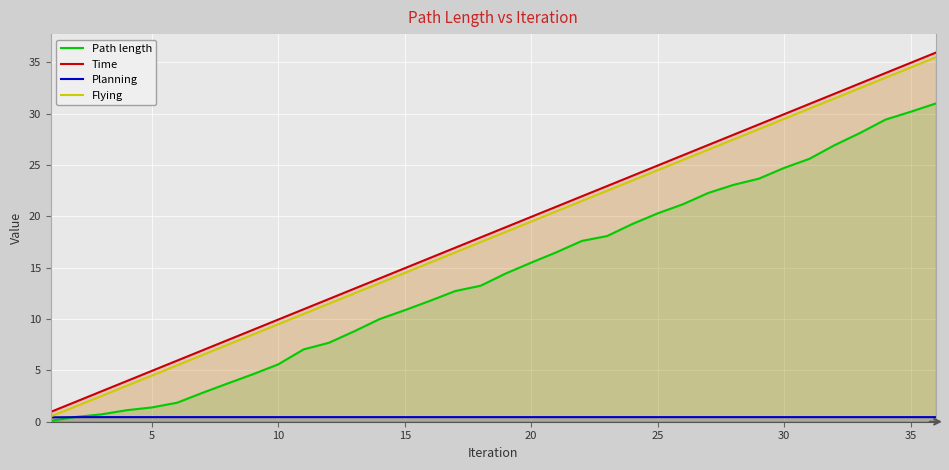

At 10, list the series in order from smallest to largest.

Planning, Path length, Flying, Time